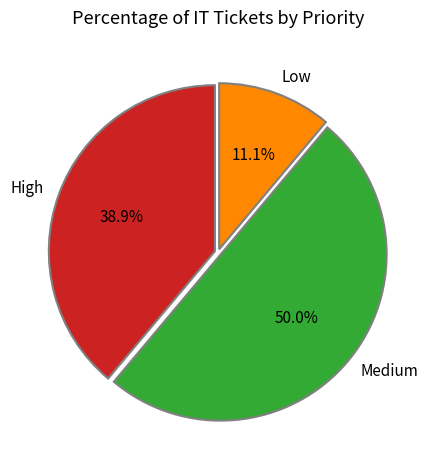

Rank the categories by value from lowest to highest.

Low, High, Medium